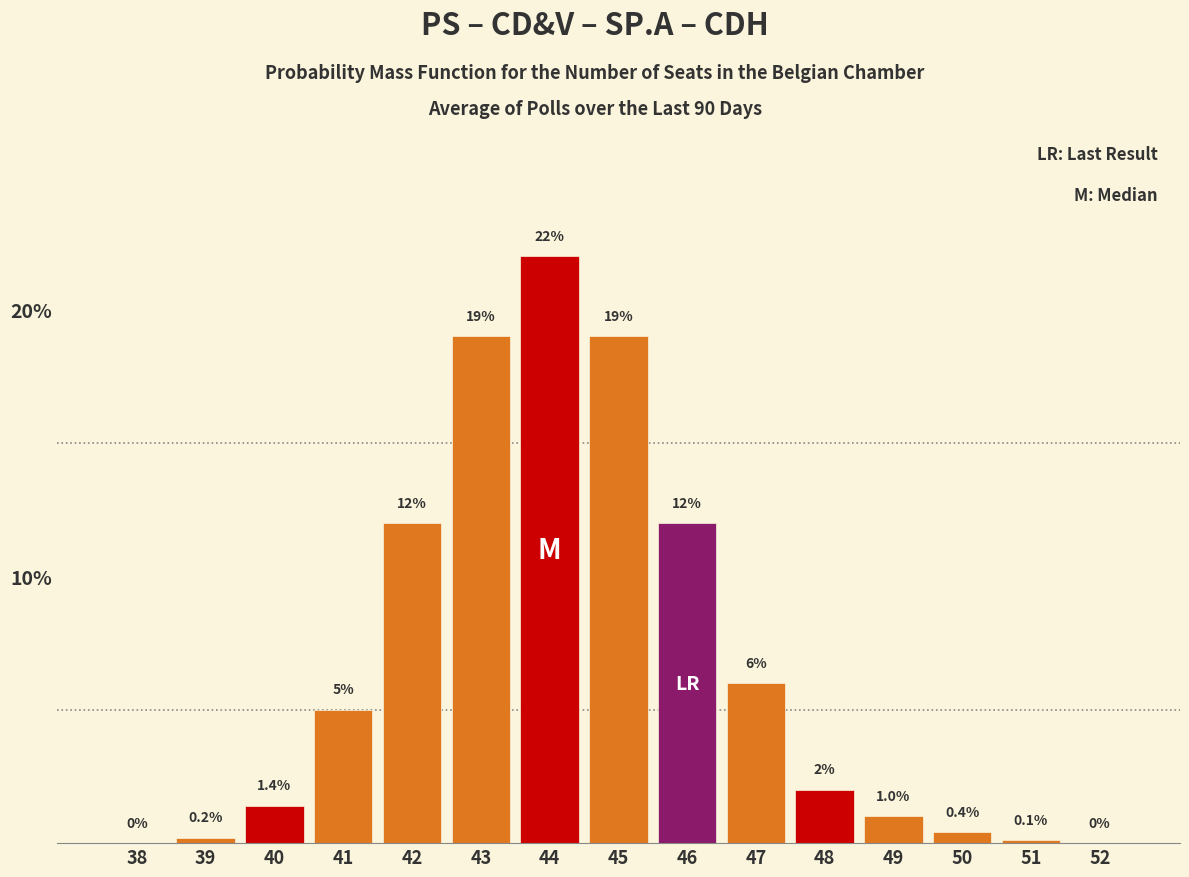

Reading right to left, extract all data points from this chart.

52=0.0	51=0.1	50=0.4	49=1.0	48=2.0	47=6.0	46=12.0	45=19.0	44=22.0	43=19.0	42=12.0	41=5.0	40=1.4	39=0.2	38=0.0